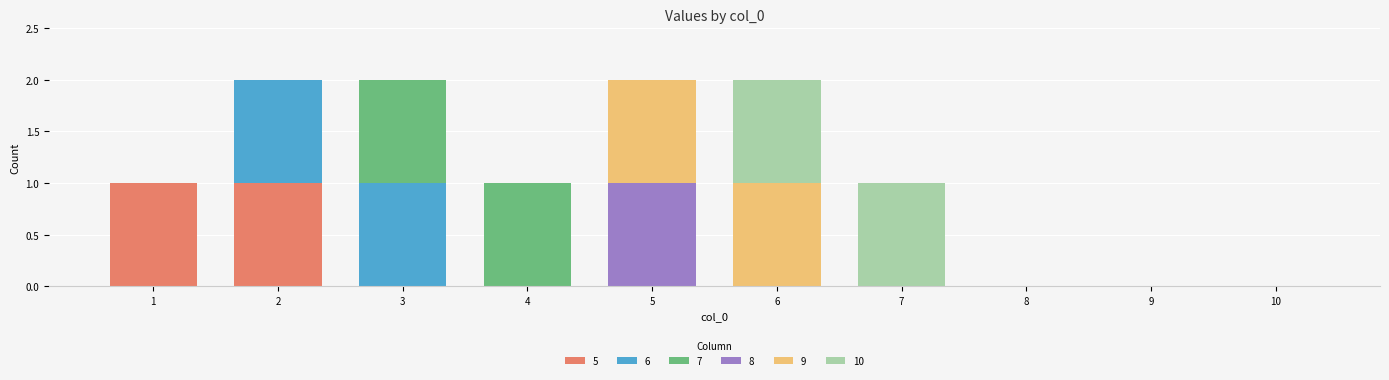

Are the bars grouped side by side (vs. stacked)?

No